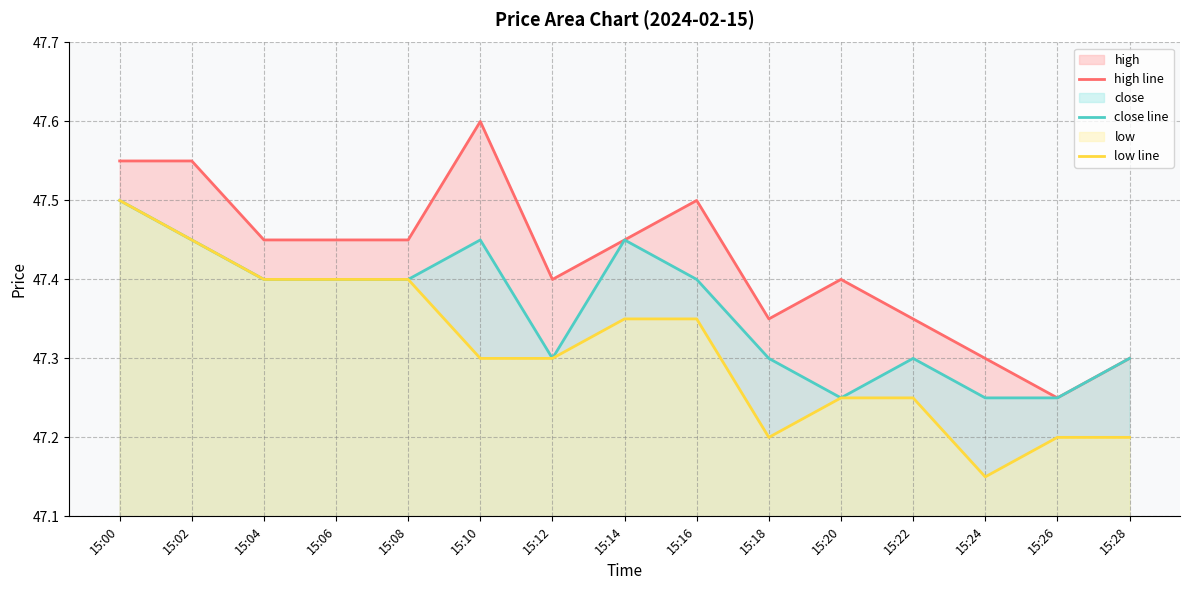

At 15:28, list the series in order from smallest to largest.

low line, high line, close line